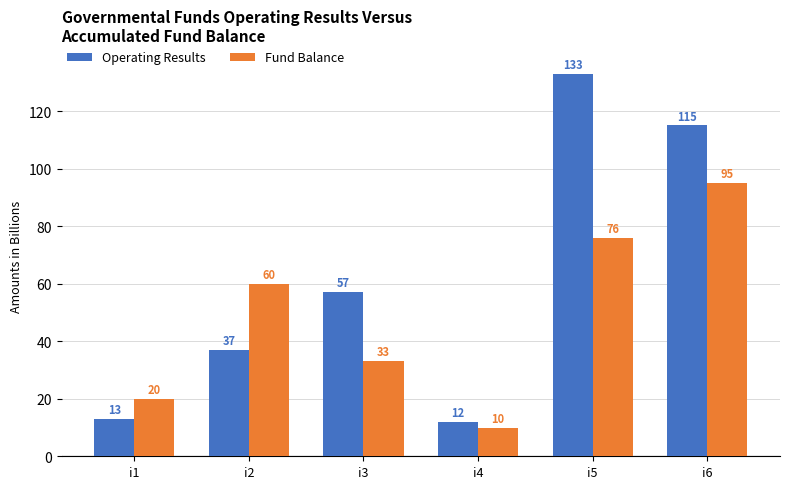

How many bars are there in total?

12